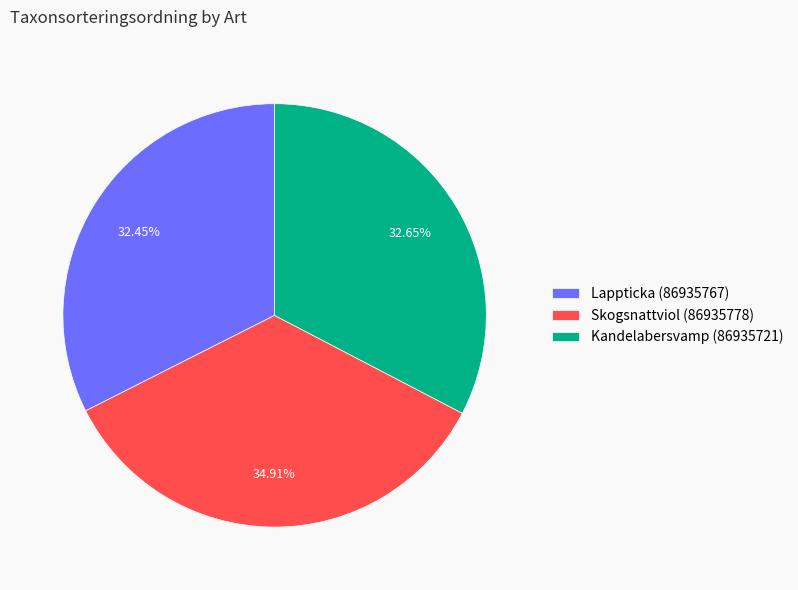

Approximately how many times larger is the value at Lappticka (86935767) compared to Skogsnattviol (86935778)?

0.9